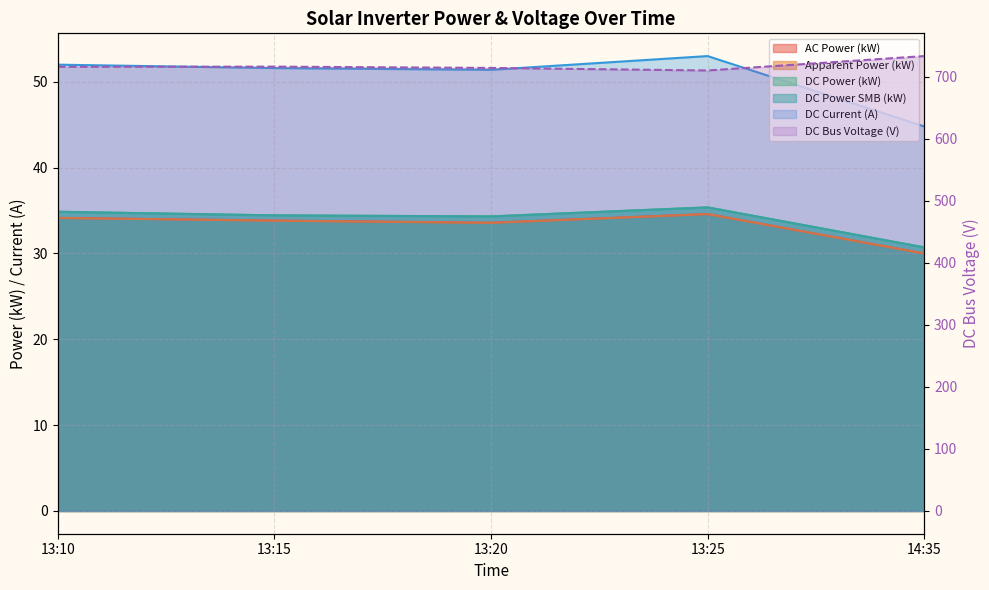

What is the difference between the maximum and minimum values in the dc_power_smb series?

4.7